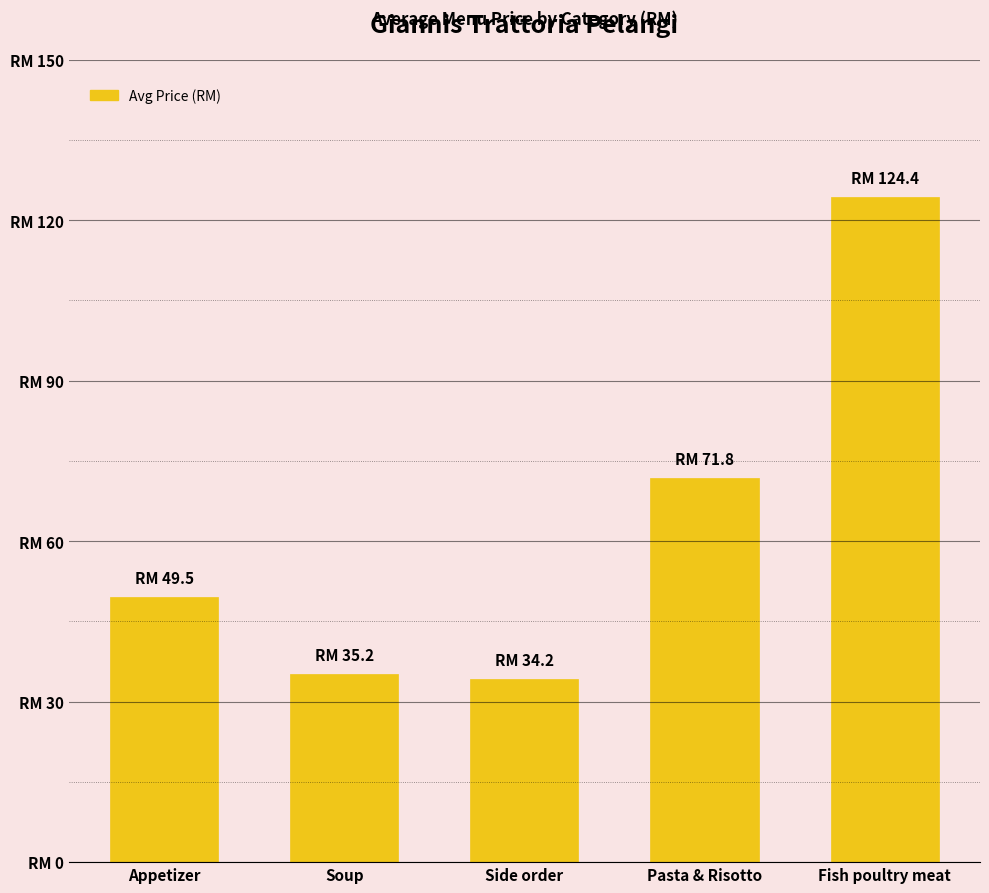

The chart shows a value of 82.3 at Appetizer. True or false?

False